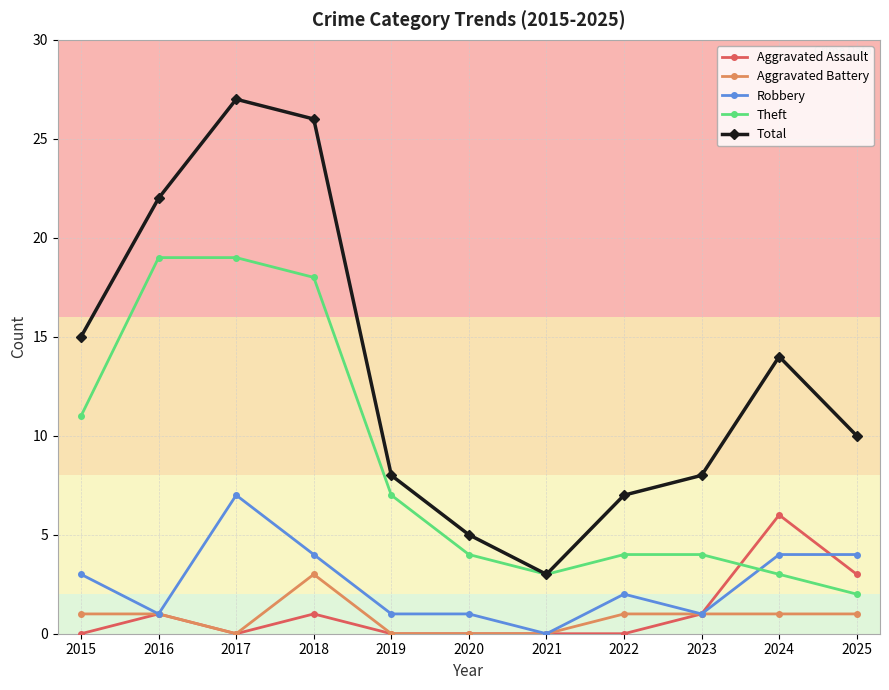

True or false: Total has a value of 8 at 2019.

True